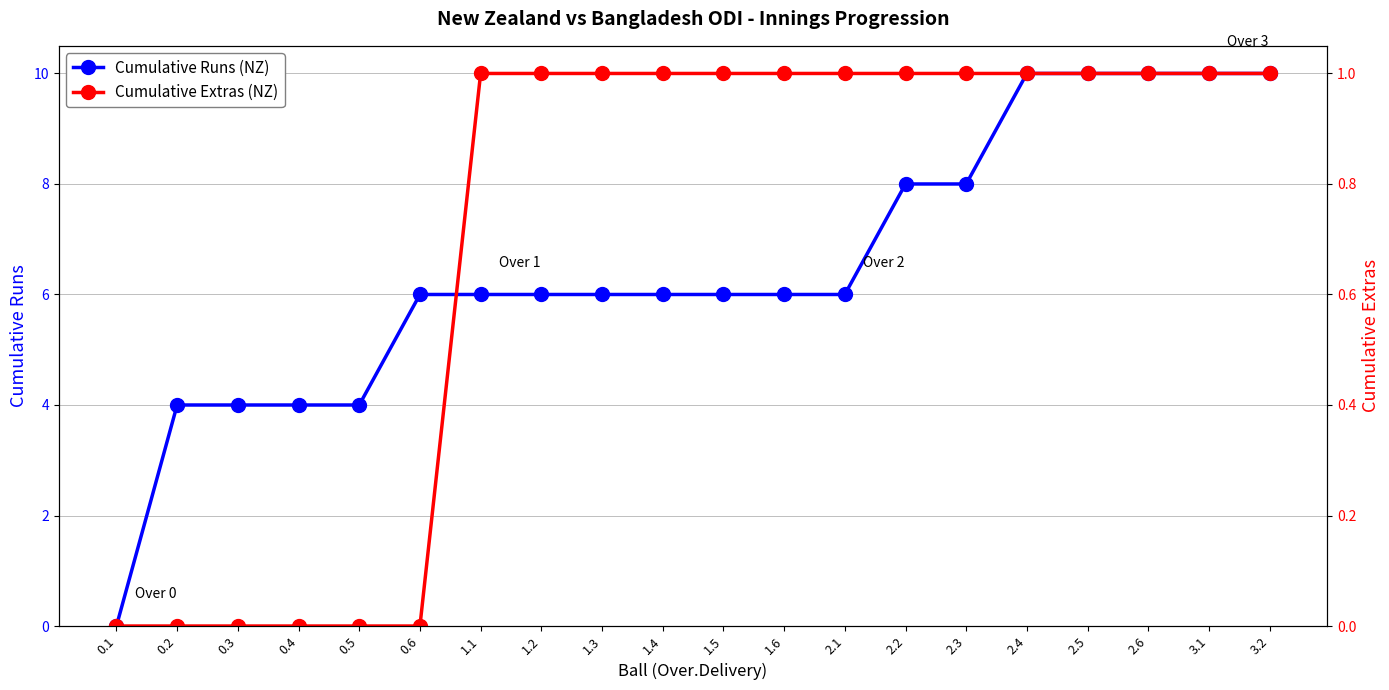

Is it true that Cumulative Runs (NZ) equals 6 at 1.4?

True